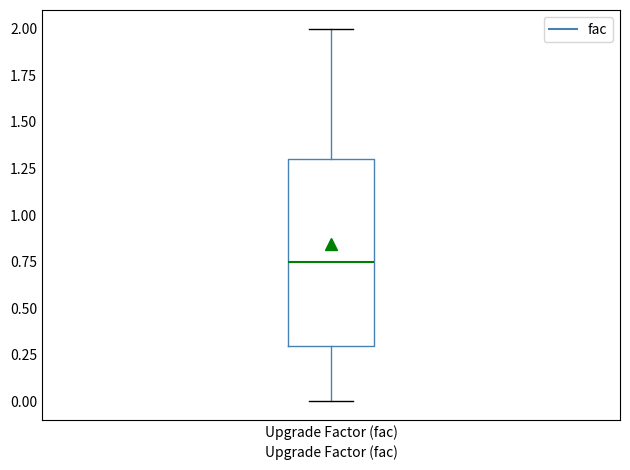

Where does the median line of the box for Upgrade Factor (fac) sit on the y-axis? The values are not printed on the chart, so give them approximately, as read against the axis.

0.75